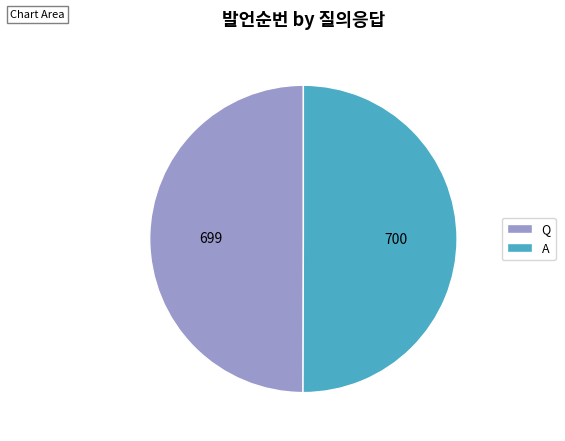

How many segments does this pie chart have?

2